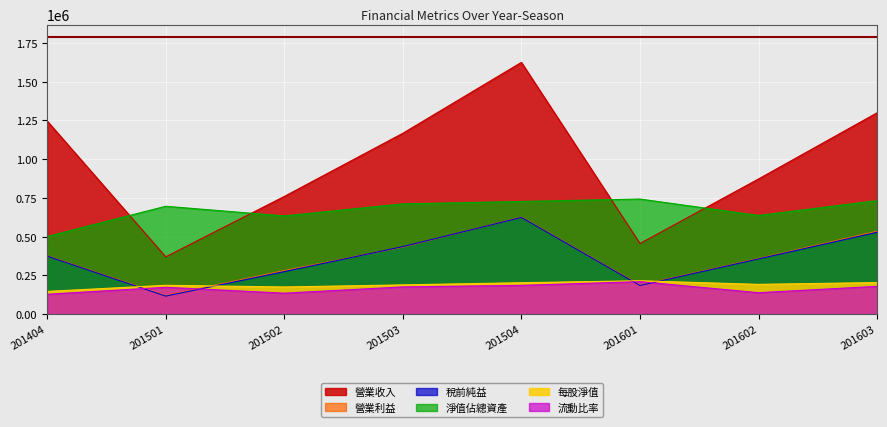

Reading left to right, extract all data points from this chart.

每股淨值: 146500.0	185700.0	175100.0	188400.0	202500.0	215000.0	191900.0	203600.0
流動比率: 127894.5	173019.6	135001.8	175401.4	185222.0	209443.3	138123.6	179057.9
淨值佔總資產: 500641.2	695828.2	633536.3	711369.4	726875.3	742501.5	636470.9	732182.7
營業利益: 375684.0	119536.0	280609.0	432419.0	625569.0	186774.0	358810.0	534254.0
營業收入: 1246237.0	369319.0	759214.0	1166939.0	1624504.0	455419.0	872007.0	1299105.0
稅前純益: 374183.0	116019.0	274009.0	435395.0	623866.0	184581.0	356229.0	527916.0